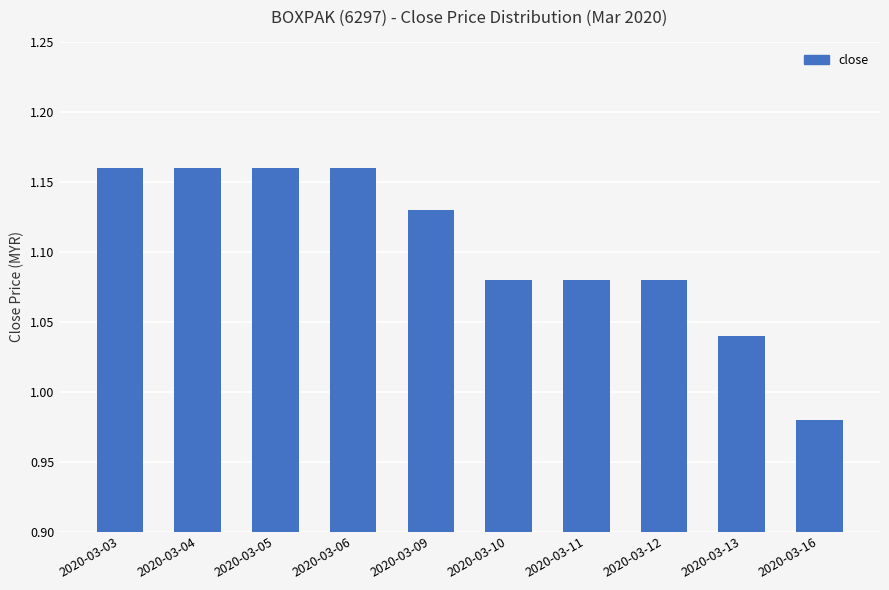

Where is the data nearest to the value 1?

2020-03-16